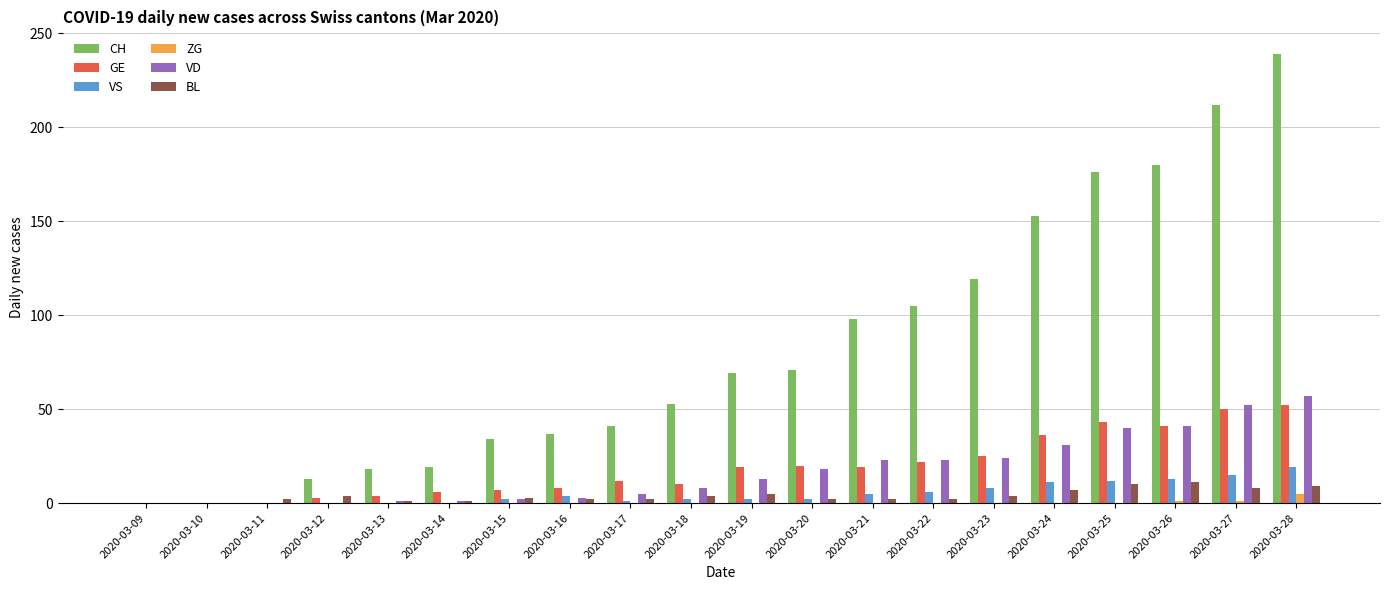

The GE series shows 0 at 2020-03-10. True or false?

True